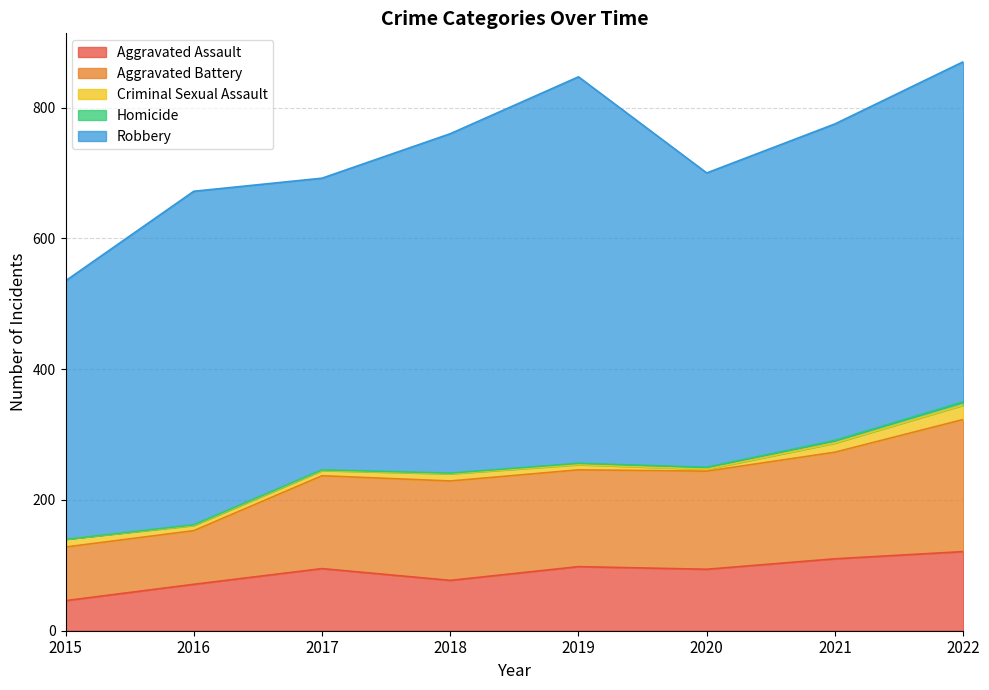

Reading left to right, extract all data points from this chart.

Aggravated Assault: 46	71	95	77	98	94	110	121
Aggravated Battery: 82	82	142	152	148	150	163	202
Criminal Sexual Assault: 12	8	8	11	8	3	14	22
Homicide: 0	1	1	1	2	3	4	5
Robbery: 395	510	446	519	591	450	484	520